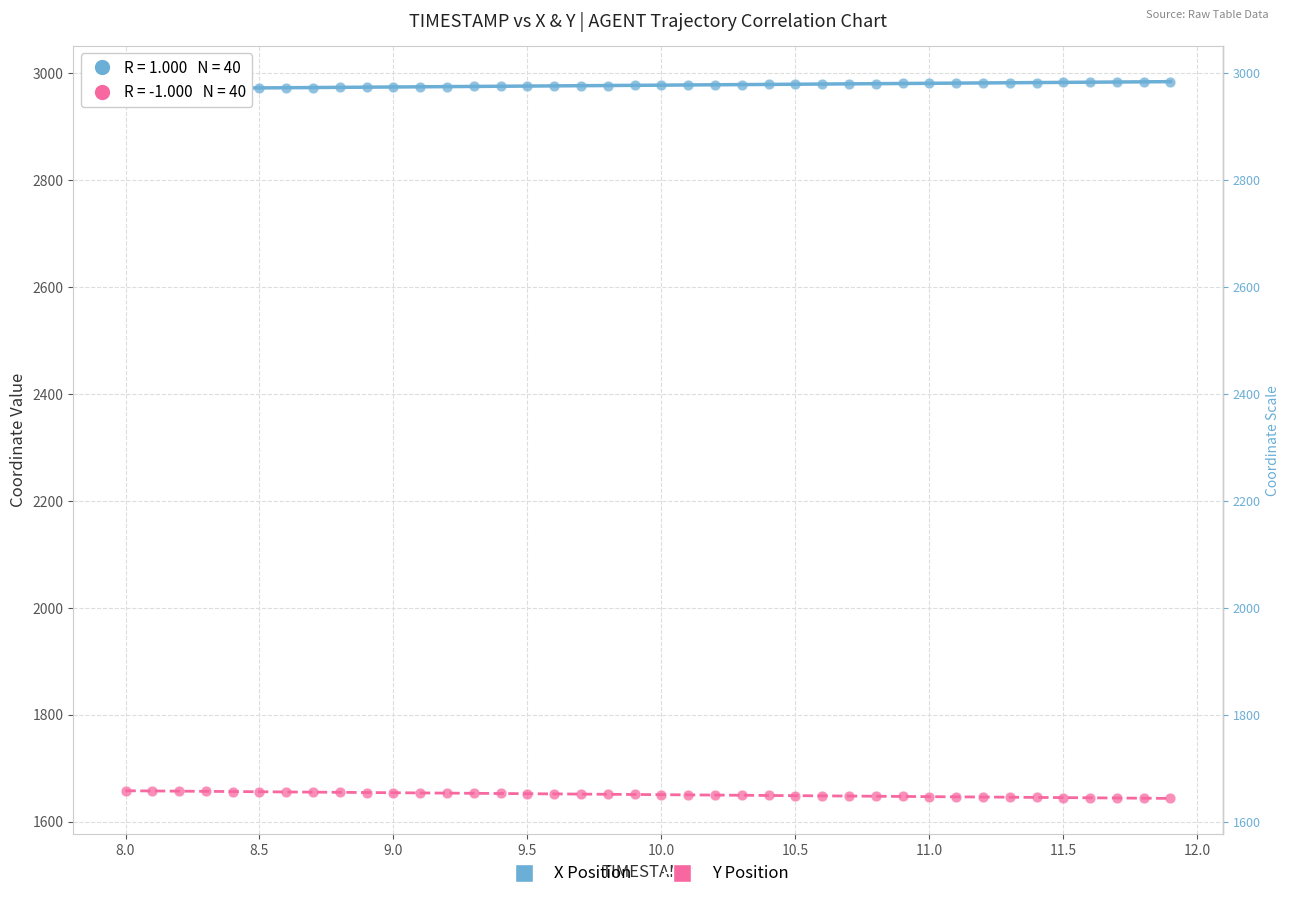

Across all data points, what is the range of X values (max minus min)?

3.9